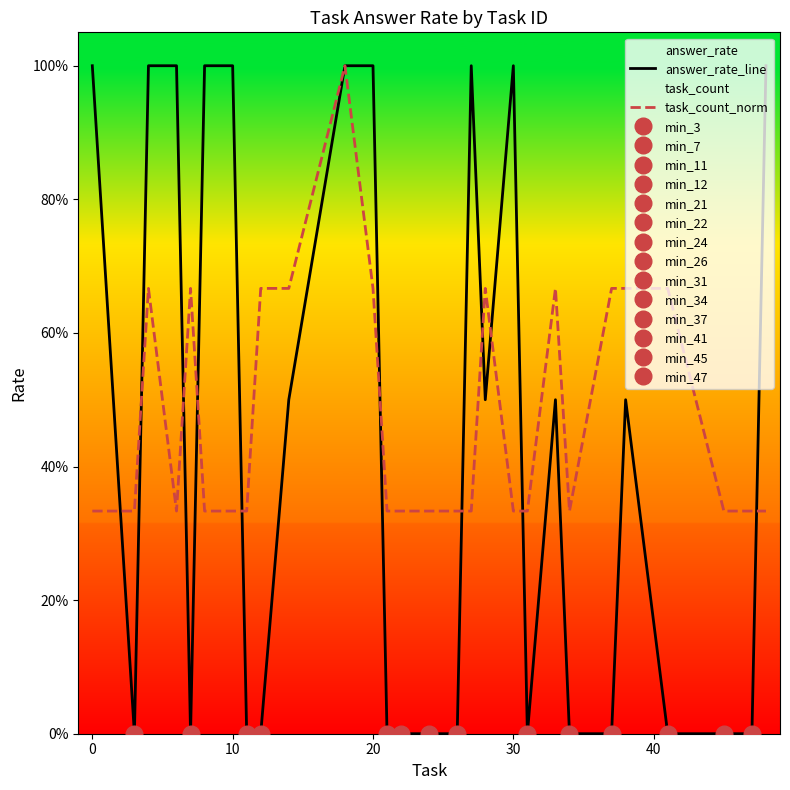

The answer_rate_line series shows 1.8 at 10. True or false?

False